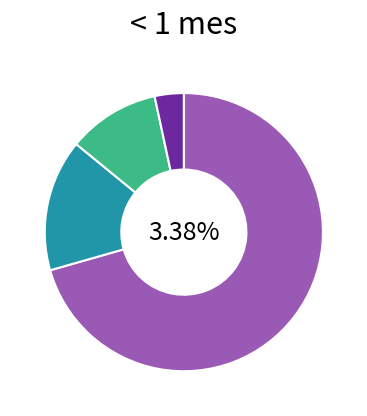

To the nearest percent, what is the difference between the largest and smallest slice percentages?

67%